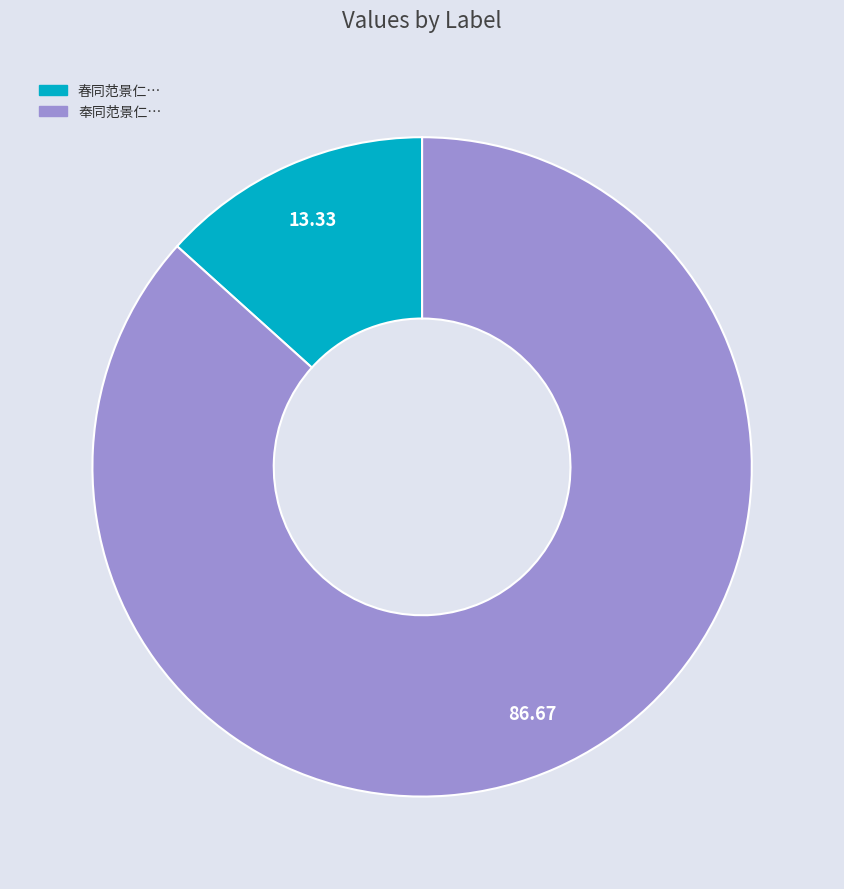

Is there a majority slice in this chart?

Yes